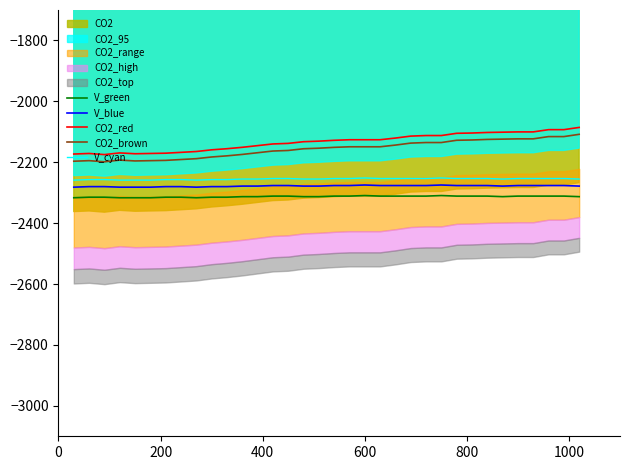

Reading left to right, extract all data points from this chart.

V_green: -2316.6	-2314.8	-2314.8	-2316.6	-2316.6	-2316.6	-2314.8	-2314.8	-2316.6	-2314.8	-2314.8	-2313.0	-2313.0	-2311.2	-2311.2	-2313.0	-2313.0	-2311.2	-2311.2	-2309.4	-2311.2	-2311.2	-2311.2	-2311.2	-2309.4	-2311.2	-2311.2	-2311.2	-2313.0	-2311.2	-2311.2	-2311.2	-2311.2	-2313.0
V_blue: -2281.9	-2280.1	-2280.1	-2281.9	-2281.9	-2281.9	-2280.1	-2280.1	-2281.9	-2280.1	-2280.1	-2278.3	-2278.3	-2276.5	-2276.5	-2278.3	-2278.3	-2276.5	-2276.5	-2274.8	-2276.5	-2276.5	-2276.5	-2276.5	-2274.8	-2276.5	-2276.5	-2276.5	-2278.3	-2276.5	-2276.5	-2276.5	-2276.5	-2278.3
CO2_red: -2173.0	-2171.2	-2174.9	-2169.4	-2172.1	-2171.2	-2170.3	-2167.5	-2164.8	-2159.2	-2155.6	-2151.0	-2145.4	-2139.9	-2138.1	-2132.6	-2130.7	-2128.0	-2126.1	-2126.1	-2126.1	-2120.6	-2114.2	-2112.3	-2112.3	-2105.0	-2104.0	-2102.2	-2101.3	-2100.4	-2100.4	-2093.0	-2093.0	-2085.6
CO2_brown: -2196.7	-2194.8	-2198.5	-2192.9	-2195.7	-2194.8	-2193.9	-2191.1	-2188.3	-2182.7	-2179.0	-2174.3	-2168.8	-2163.2	-2161.3	-2155.7	-2153.9	-2151.1	-2149.2	-2149.2	-2149.2	-2143.7	-2137.1	-2135.3	-2135.3	-2127.8	-2126.9	-2125.1	-2124.1	-2123.2	-2123.2	-2115.8	-2115.8	-2108.3
V_cyan: -2258.7	-2256.9	-2256.9	-2258.7	-2258.7	-2258.7	-2256.9	-2256.9	-2258.7	-2256.9	-2256.9	-2255.2	-2255.2	-2253.4	-2253.4	-2255.2	-2255.2	-2253.4	-2253.4	-2251.7	-2253.4	-2253.4	-2253.4	-2253.4	-2251.7	-2253.4	-2253.4	-2253.4	-2255.2	-2253.4	-2253.4	-2253.4	-2253.4	-2255.2